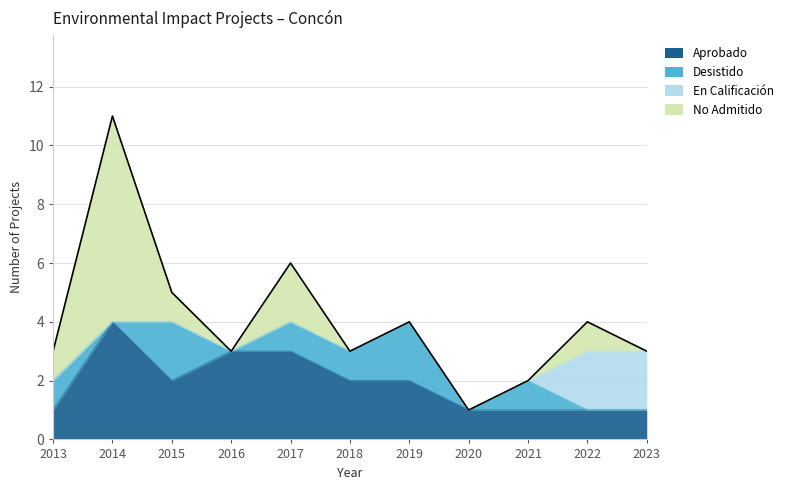

What are all the series names shown in the legend?

Aprobado, Desistido, En Calificación, No Admitido